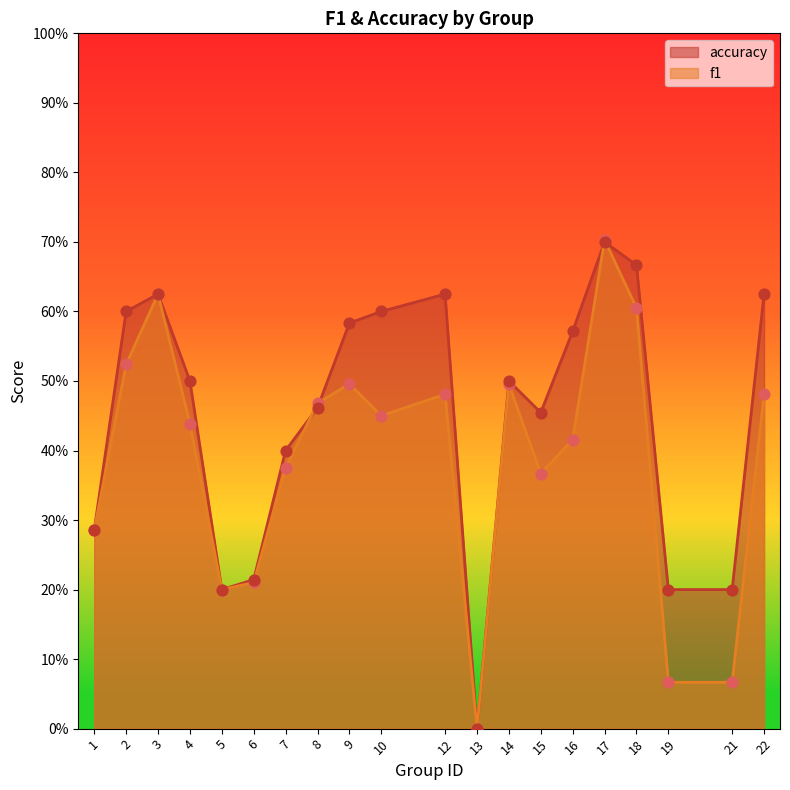

At how many categories does at least one series exceed 0?

19